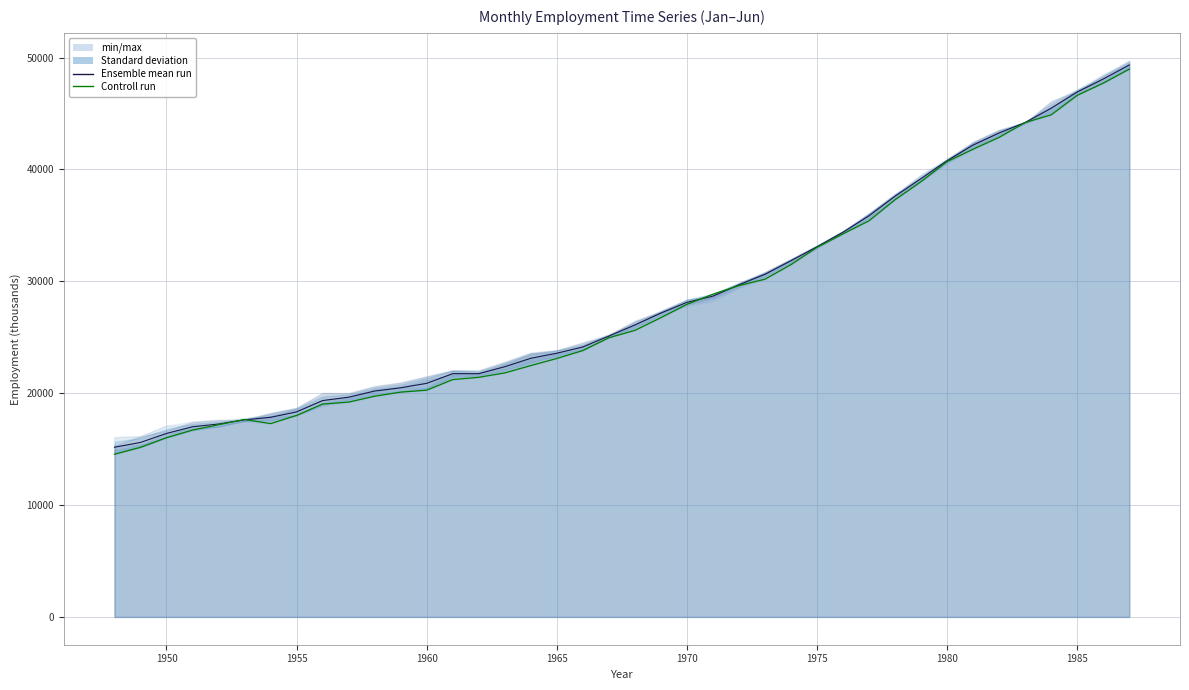

Which series has the widest spread of values?

Controll run